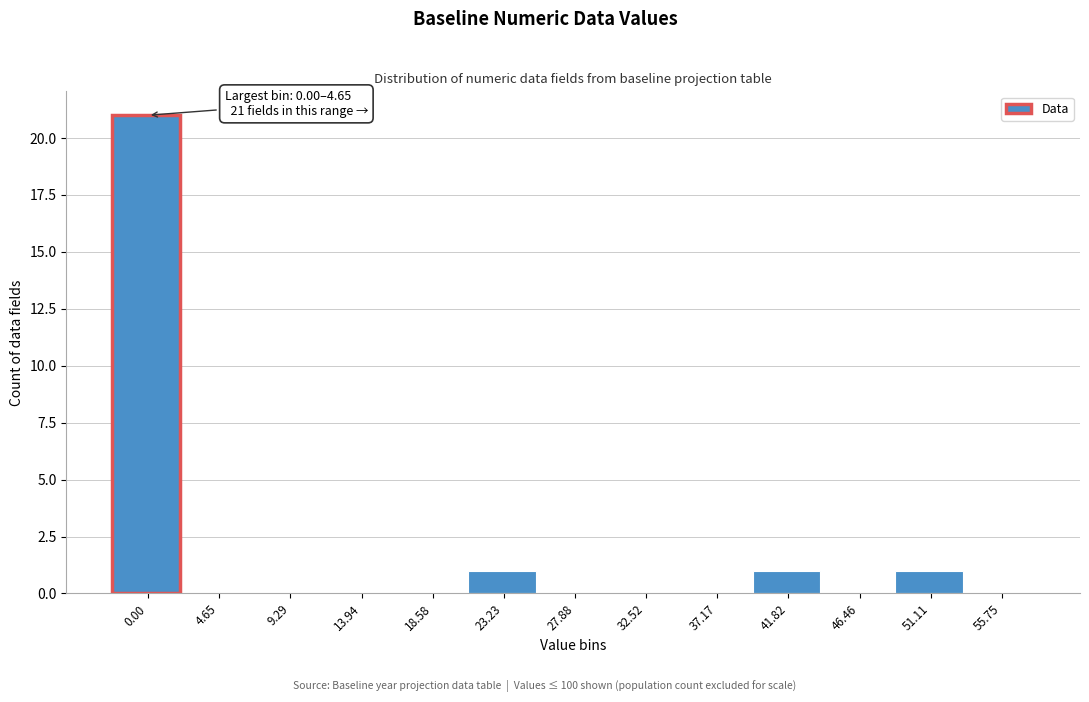

Reading left to right, what are all the values shown in this chart?

0.00=21	4.65=0	9.29=0	13.94=0	18.58=0	23.23=1	27.88=0	32.52=0	37.17=0	41.82=1	46.46=0	51.11=1	55.75=0